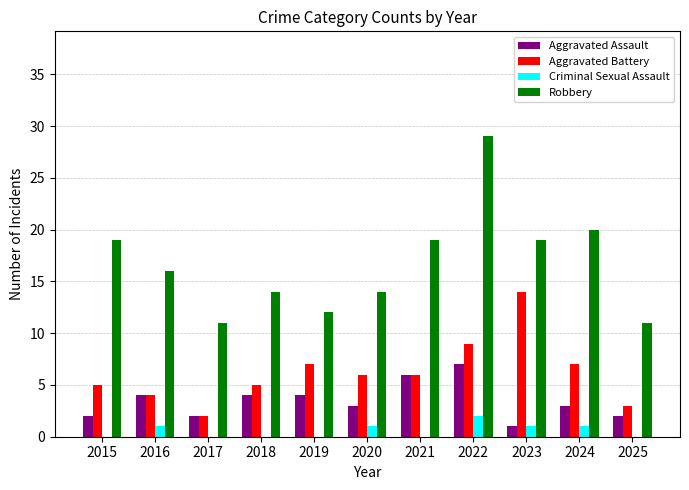

What is the maximum value for Aggravated Assault?

7